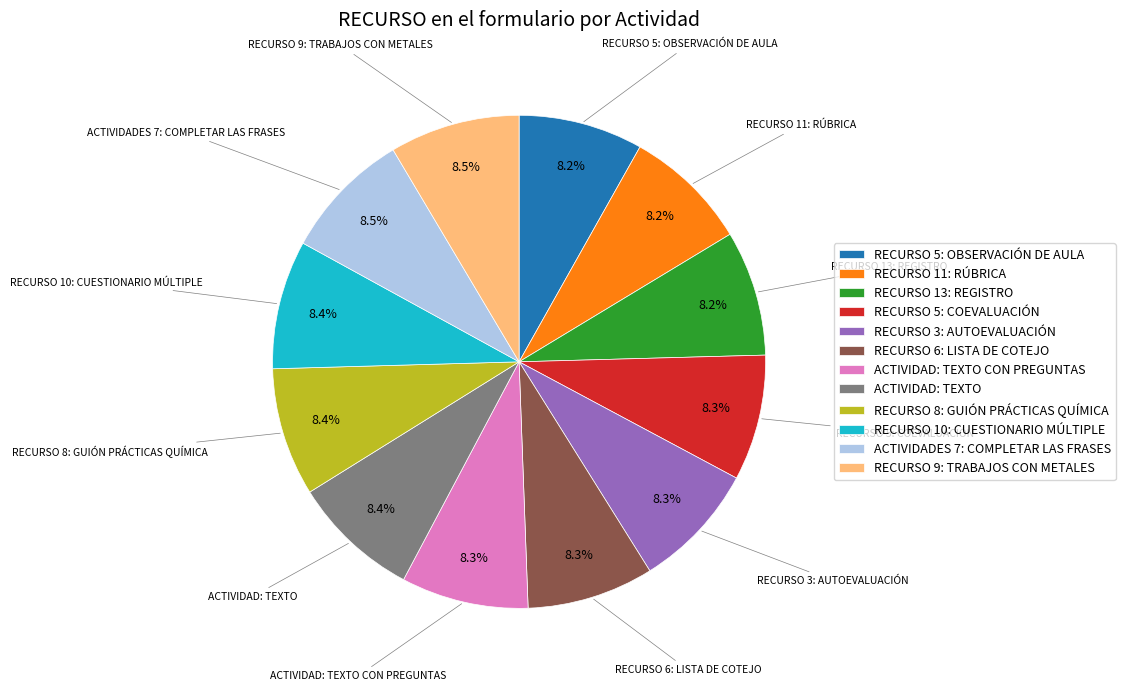

To the nearest percent, what percentage of the pie is RECURSO 11: RÚBRICA?

8%